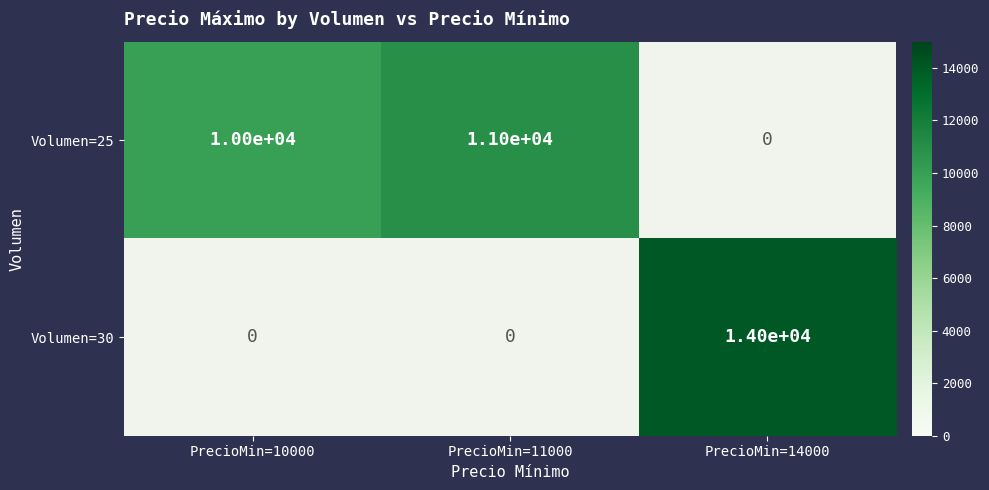

Is it true that Volumen=25 equals 11000 at PrecioMin=11000?

True